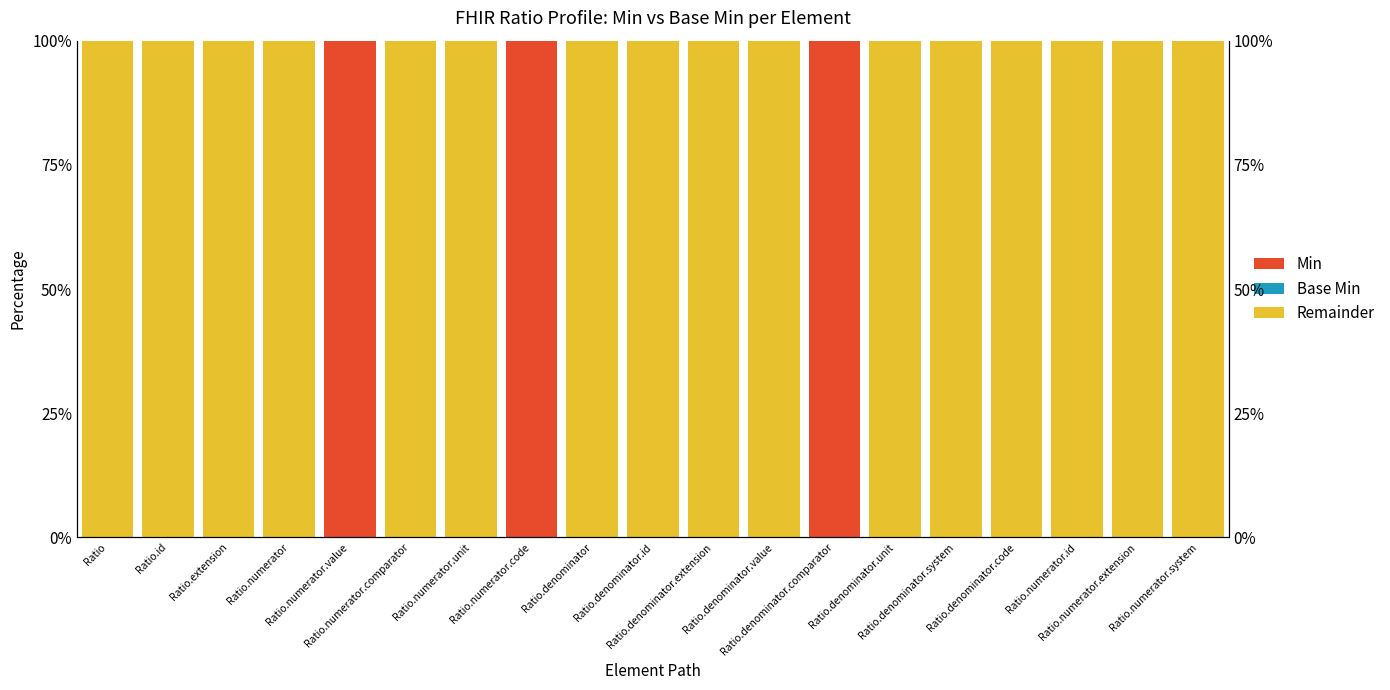

Between Ratio and Ratio.numerator, which series saw the biggest shift?

Remainder